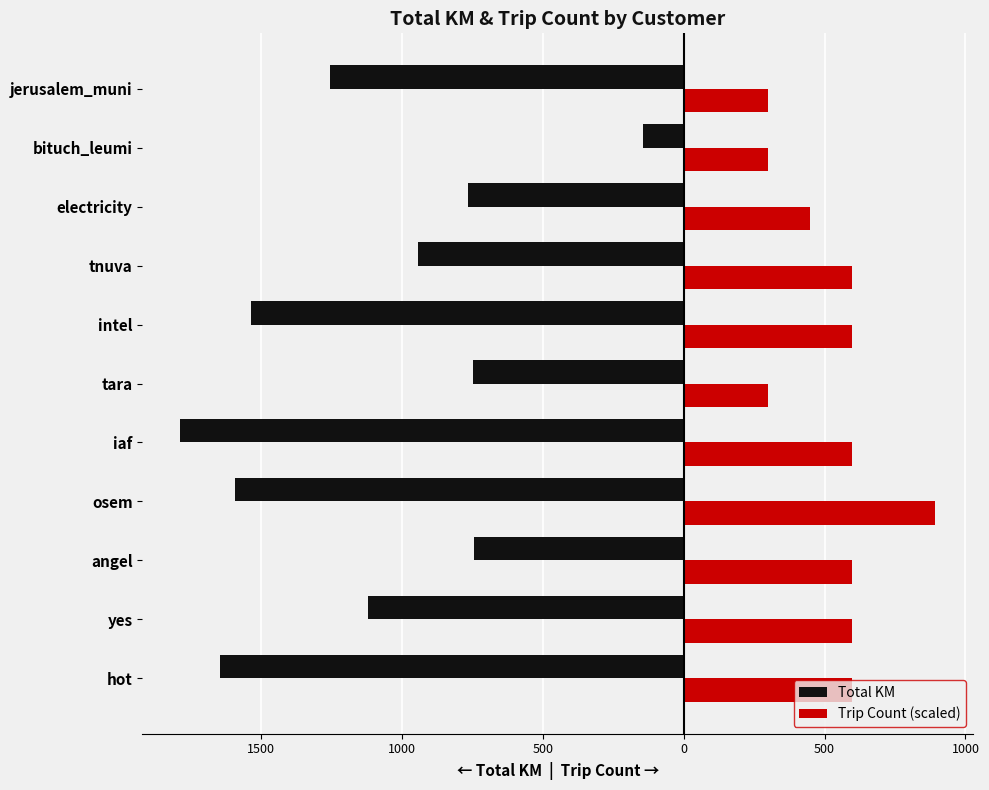

What is the average value of the Total KM series?

-1116.8